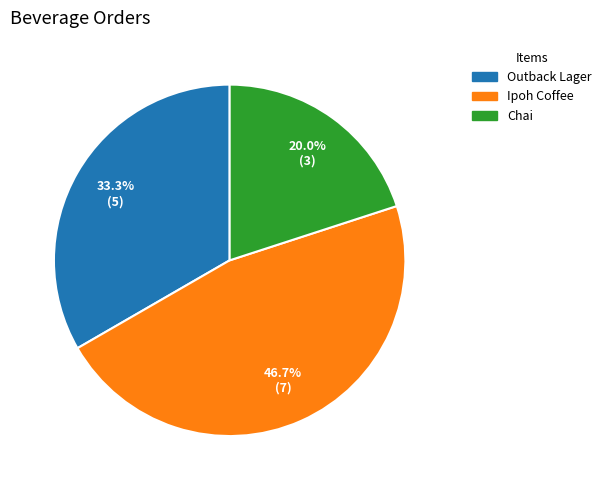

Does Chai represent more than half of the total?

No